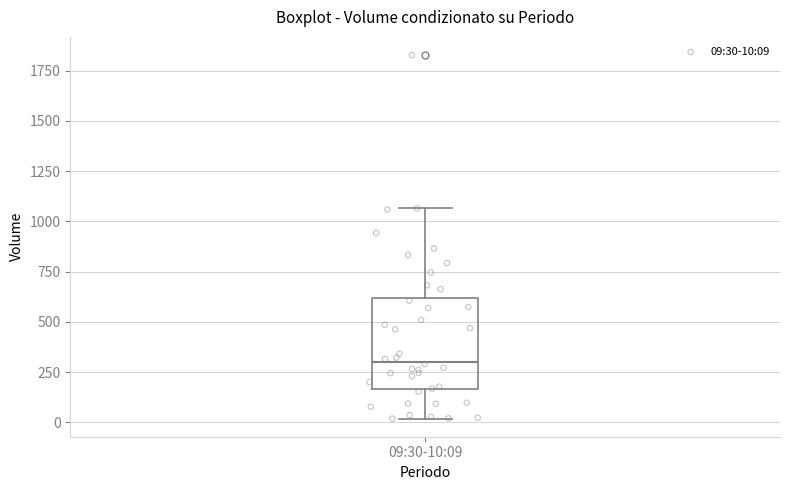

Read this box plot against the y-axis: the position of the median line, the range covered by the box, and the ends of both whiskers. The values are not printed on the chart, so give them approximately, as read against the axis.

median 300, box 150 to 600, whiskers 0 to 1050